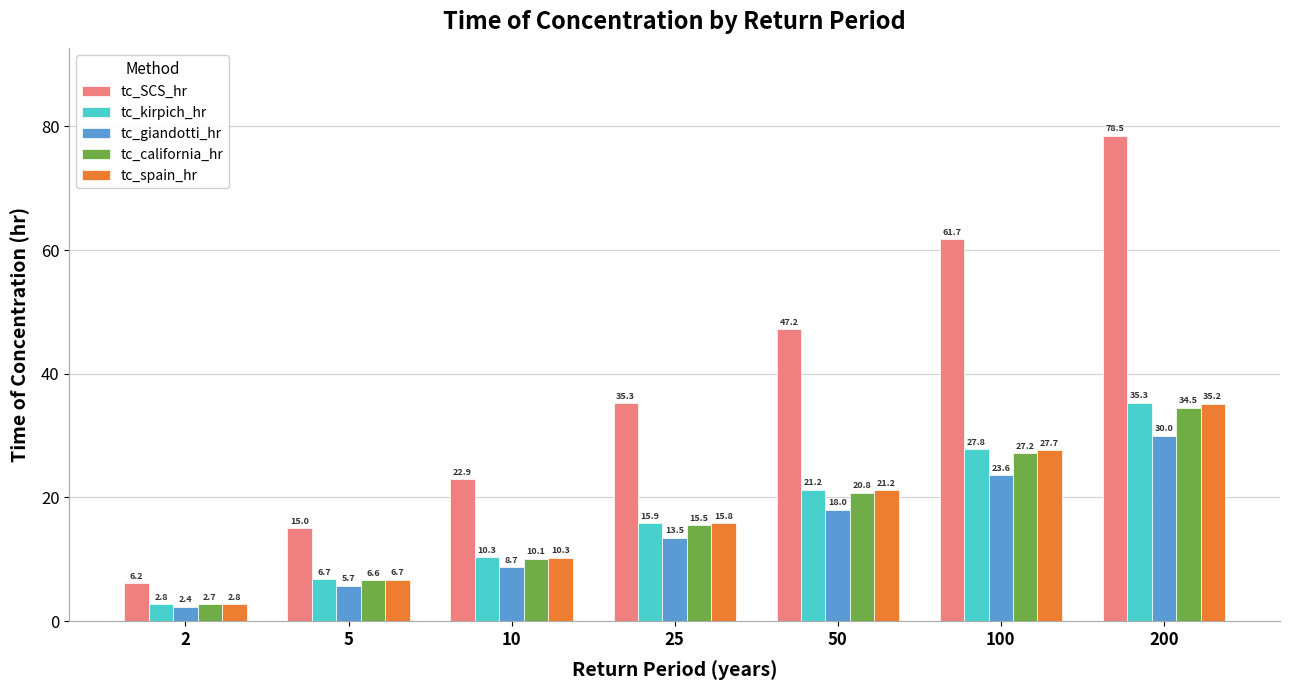

Which label corresponds to the smallest value in the chart?

2